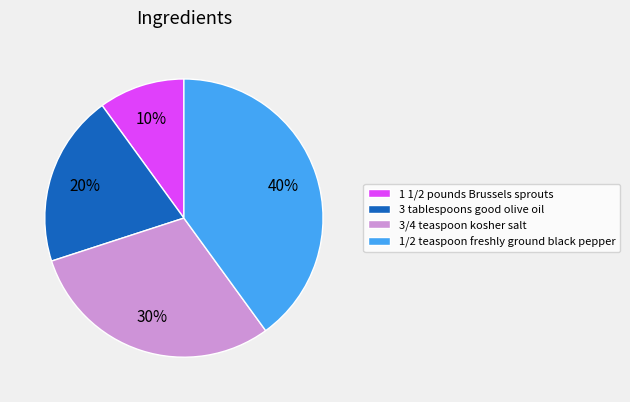

How many segments does this pie chart have?

4